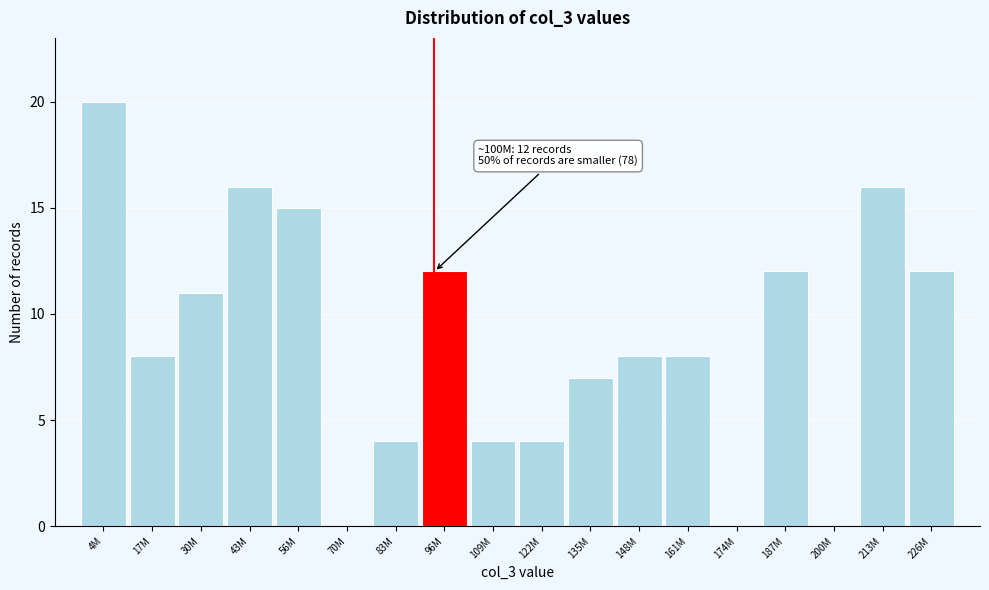

Reading right to left, list all the values displayed in this chart.

226M=12	213M=16	200M=0	187M=12	174M=0	161M=8	148M=8	135M=7	122M=4	109M=4	96M=12	83M=4	70M=0	56M=15	43M=16	30M=11	17M=8	4M=20